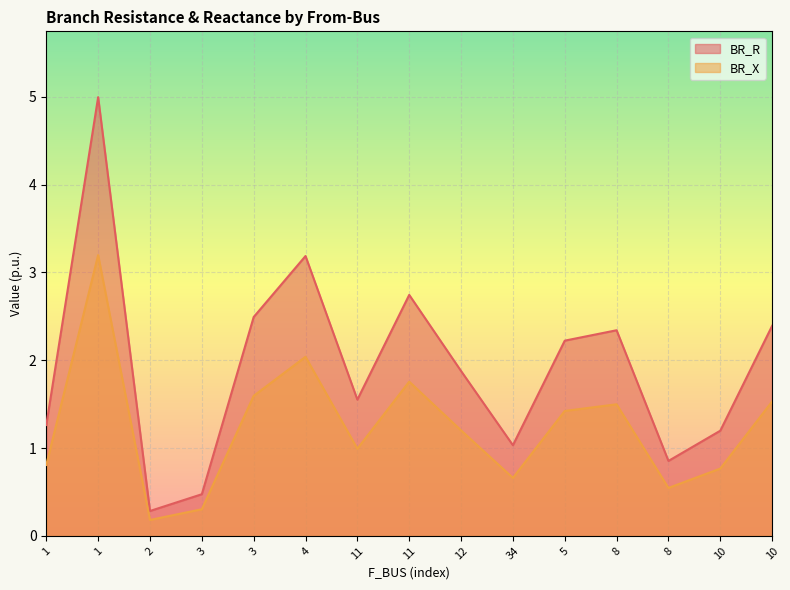

Which series has the widest spread of values?

BR_R